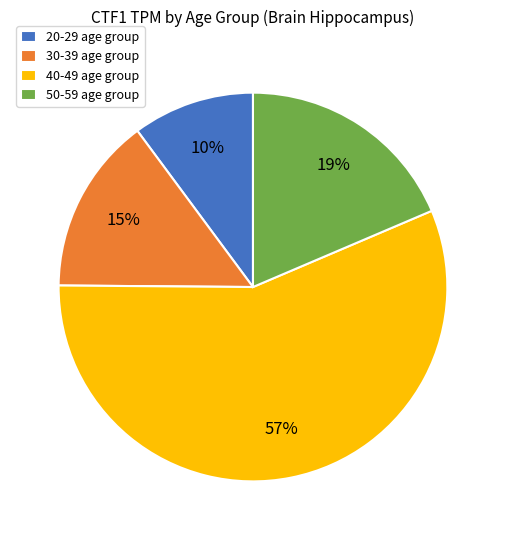

Which category has the smallest portion of the pie?

20-29 age group